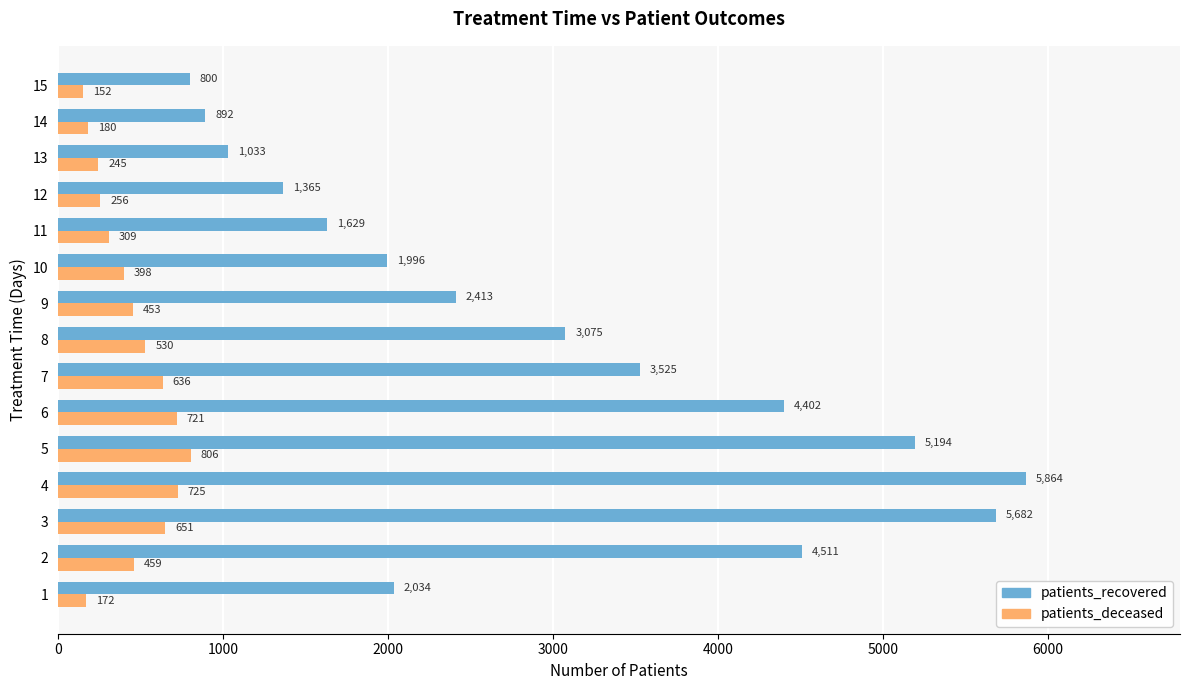

At which category is the sum across all series the highest?

4